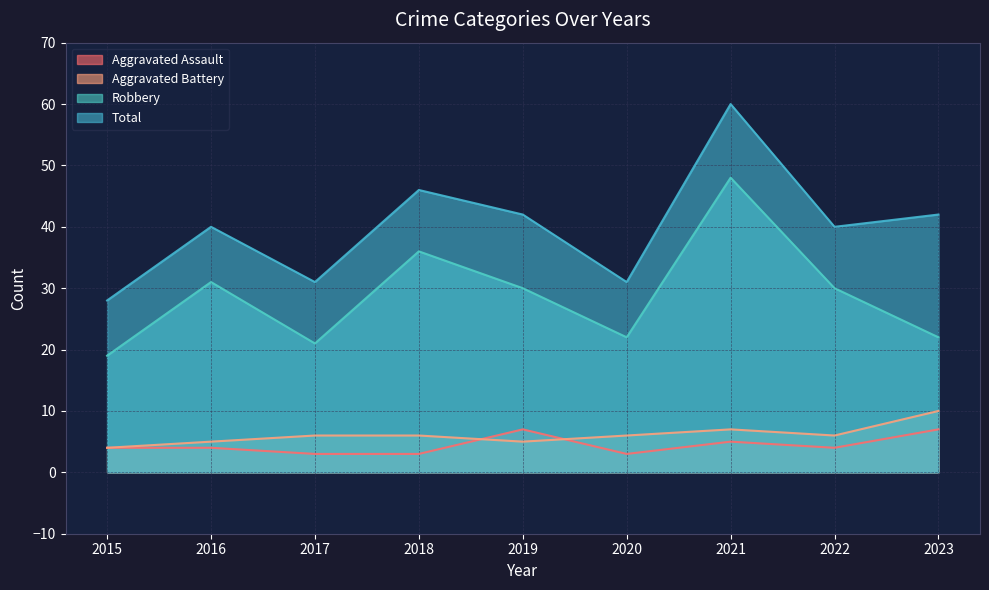

How many interior local peaks does the Robbery series have?

3